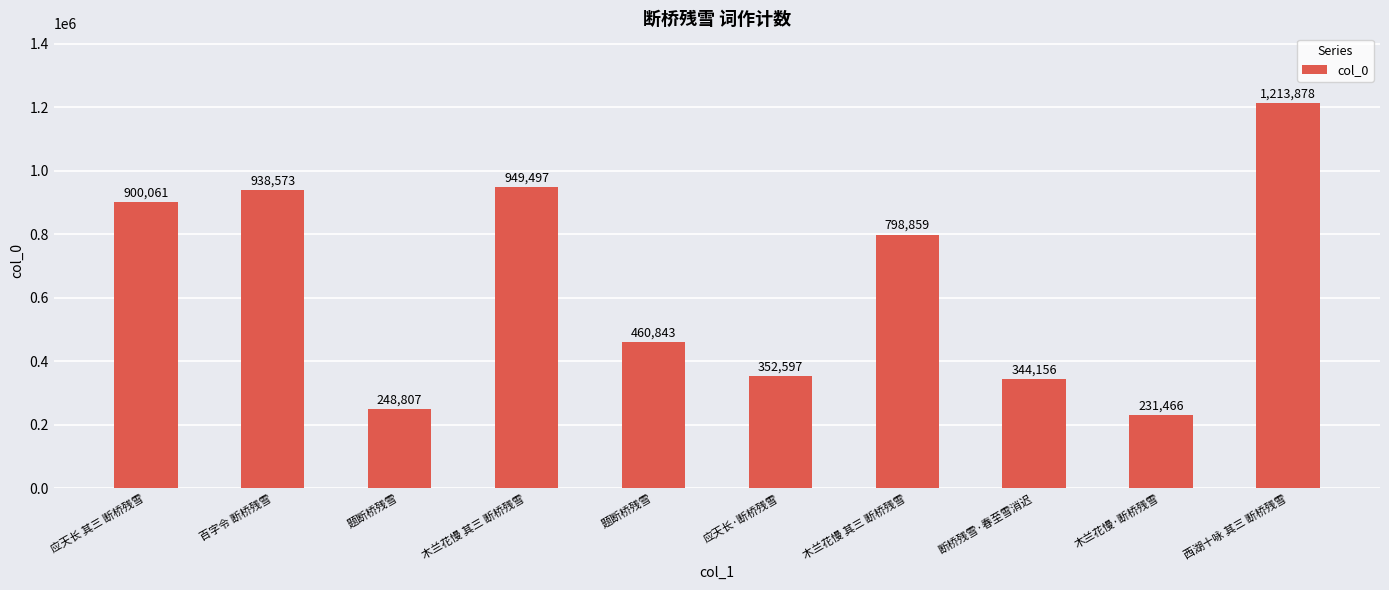

Rank the categories by value from highest to lowest.

西湖十咏 其三 断桥残雪, 木兰花慢 其三 断桥残雪, 百字令 断桥残雪, 应天长 其三 断桥残雪, 木兰花慢 其三 断桥残雪, 题断桥残雪, 应天长·断桥残雪, 断桥残雪·春至雪消迟, 题断桥残雪, 木兰花慢·断桥残雪